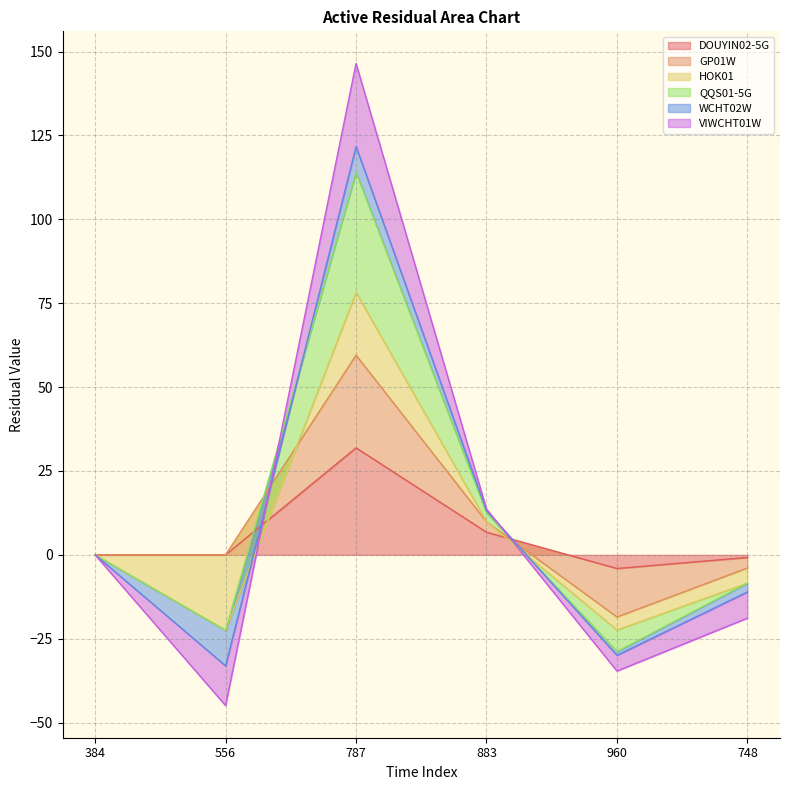

What is the value of the VIWCHT01W point at the 6th from the left?

-18.9